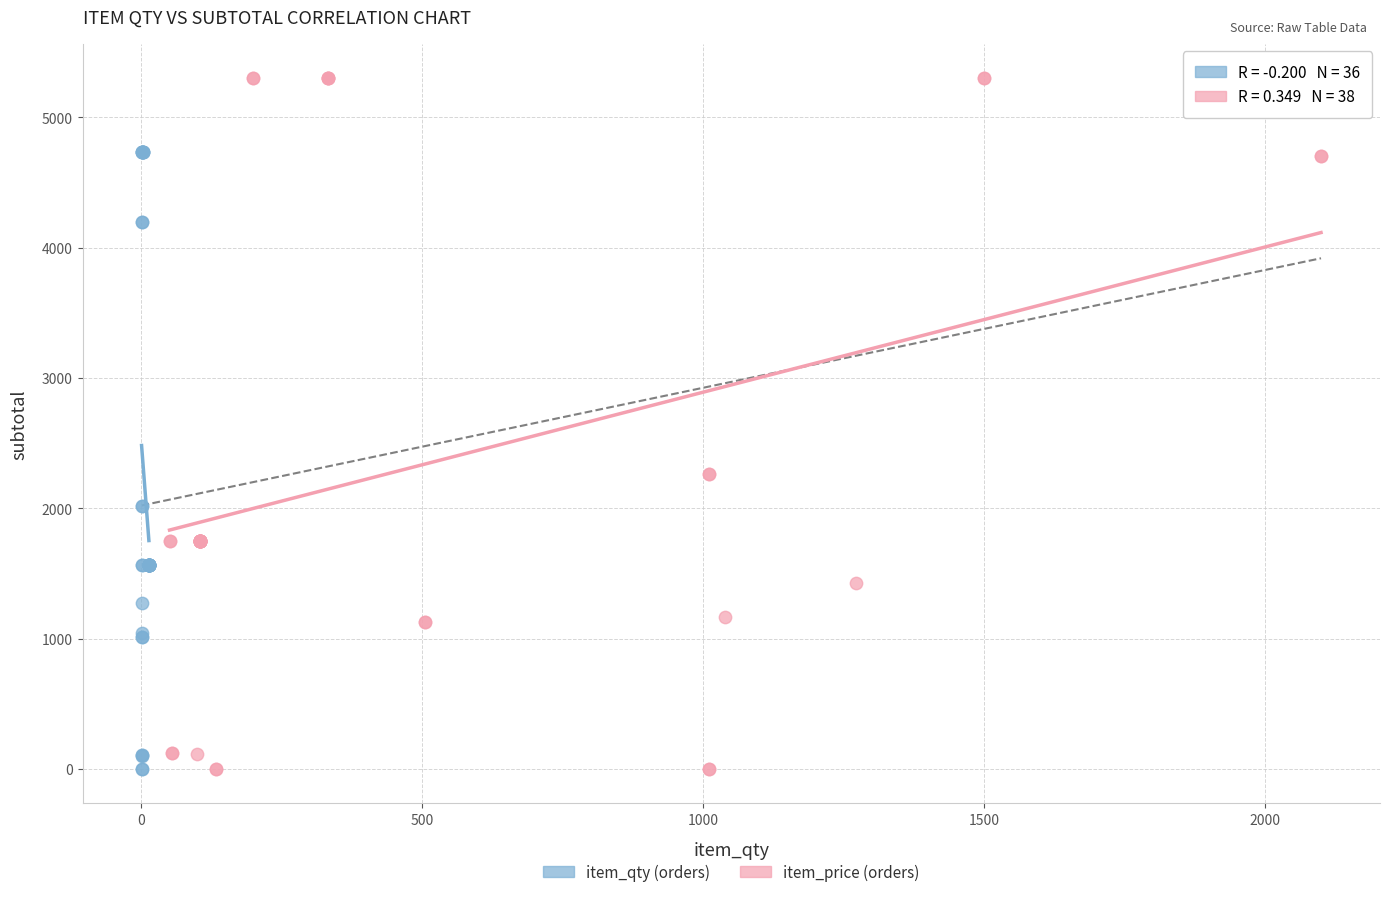

What are all the series names shown in the legend?

item_qty (orders), item_price (orders)